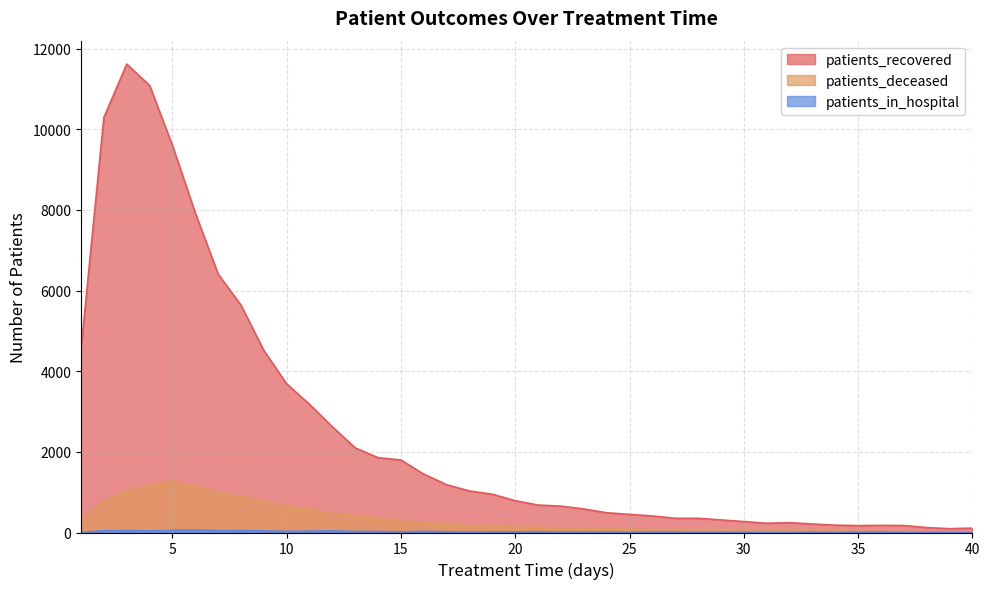

Which label corresponds to the smallest value in the chart?

40